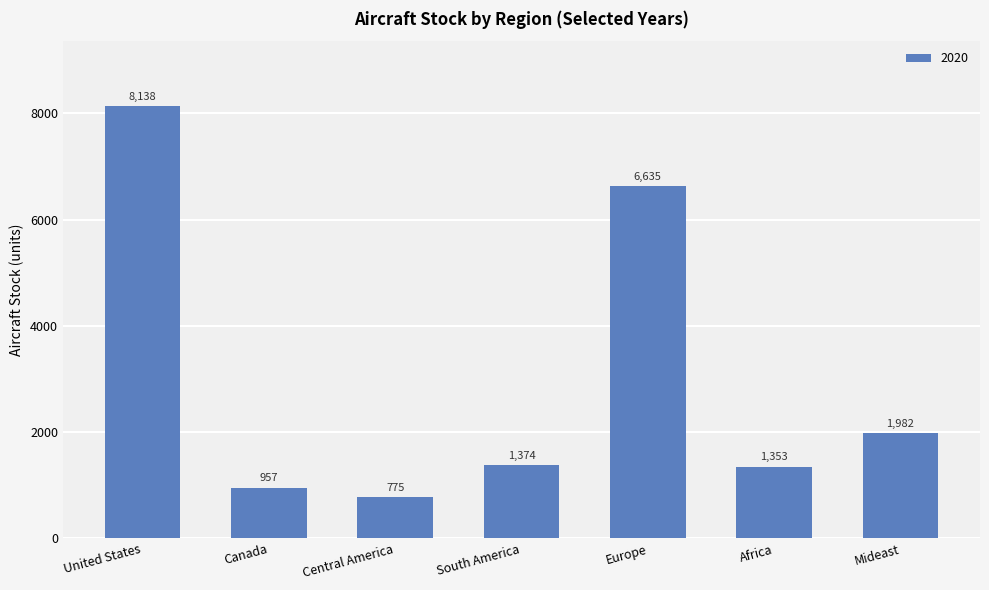

What position from the left is Central America?

3